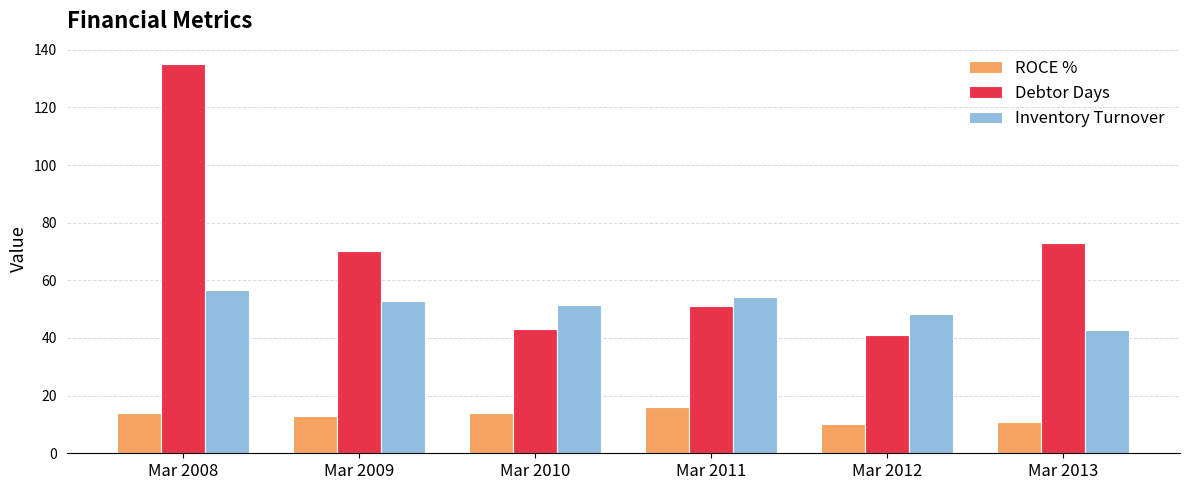

Reading left to right, extract all data points from this chart.

ROCE %: 14.0	13.0	14.0	16.0	10.0	11.0
Debtor Days: 135.0	70.0	43.0	51.0	41.0	73.0
Inventory Turnover: 56.5	52.9	51.3	54.1	48.4	42.8